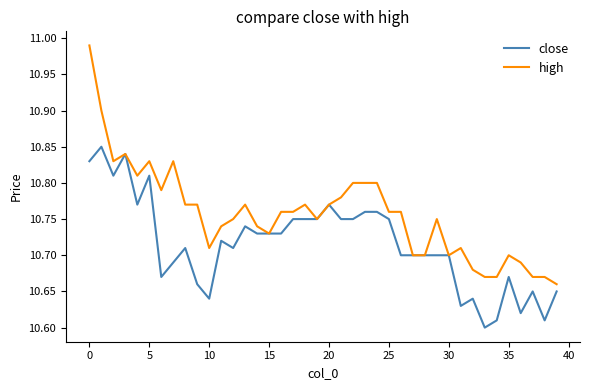

How many lines are shown in the chart?

2